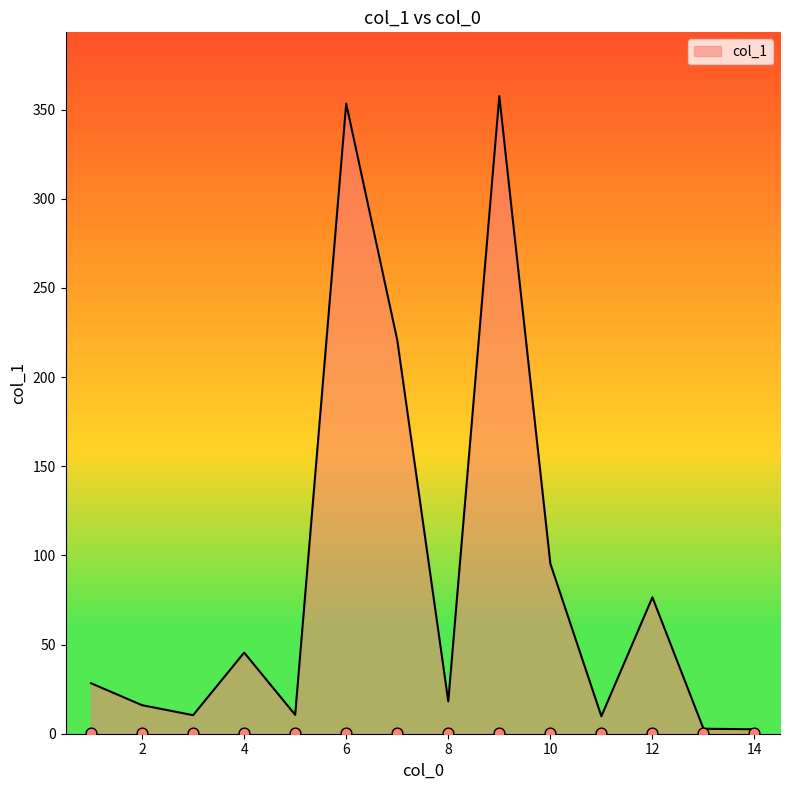

Between 10 and 13, which is larger?

10